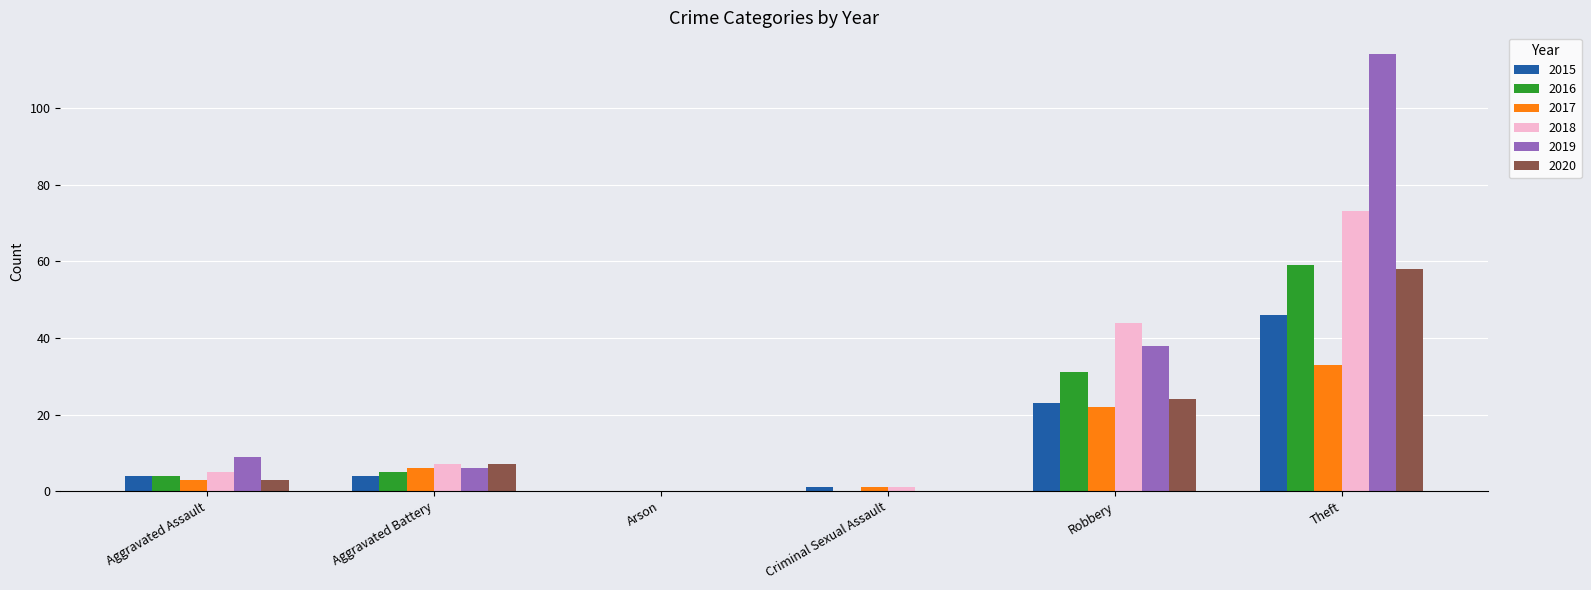

Is the value of 2018 at Aggravated Battery greater than the value of 2020 at Robbery?

No